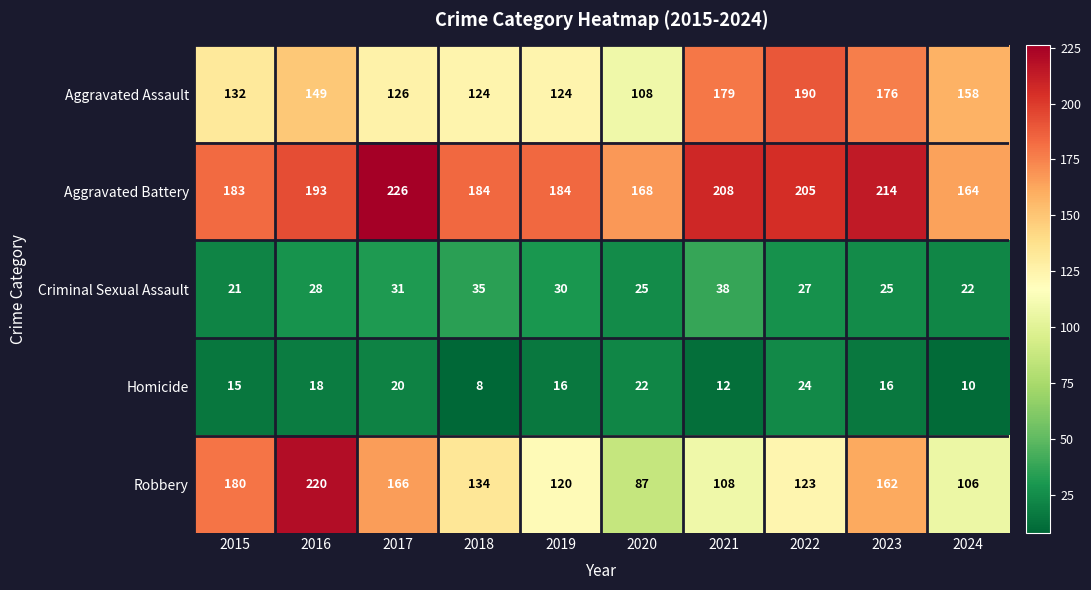

What is the difference between the maximum and minimum values in the Criminal Sexual Assault series?

17